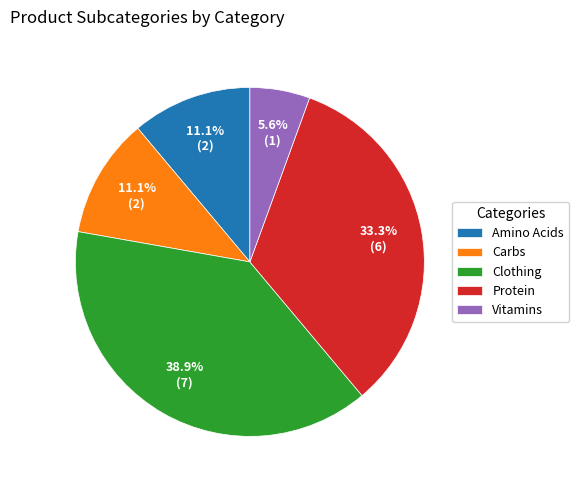

Is it true that Carbs is 4% of the pie?

False